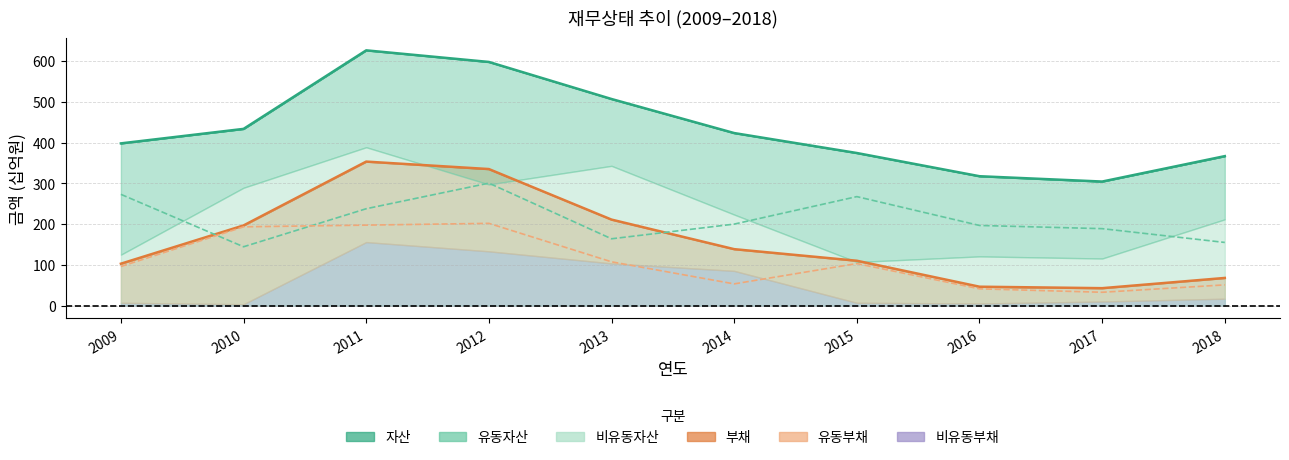

Which label corresponds to the largest value in the chart?

2011